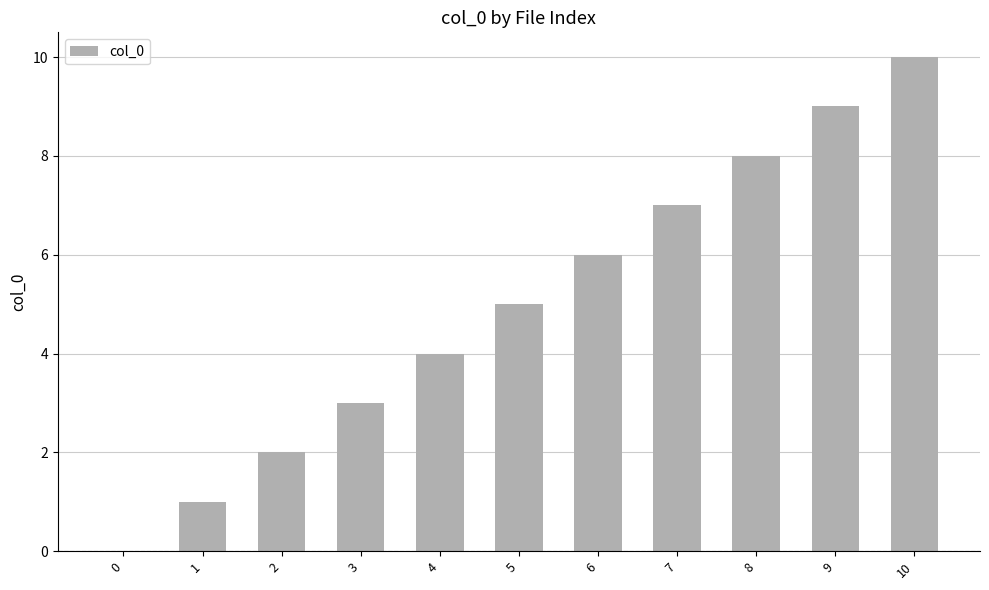

Are the bars horizontal?

No